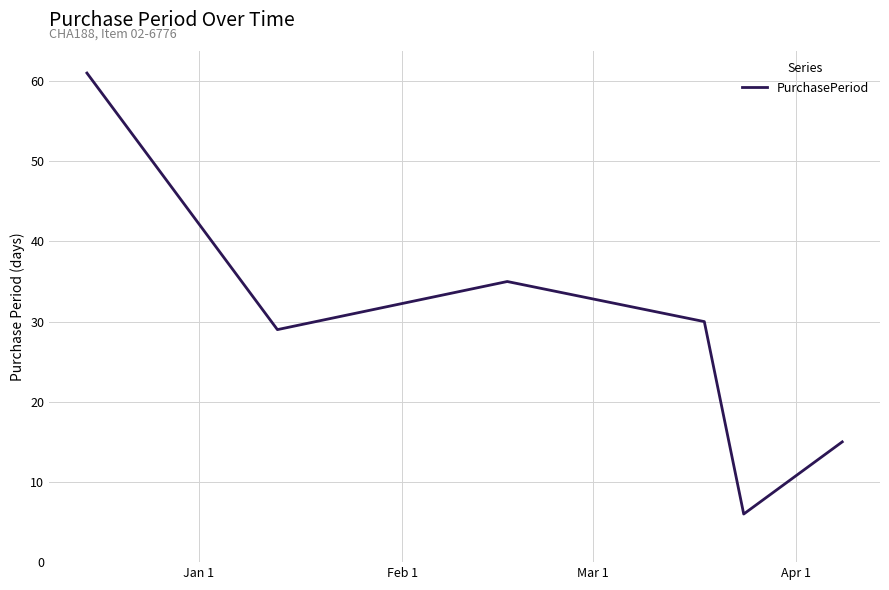

How many interior local peaks (higher than both neighbors) does the data have?

1